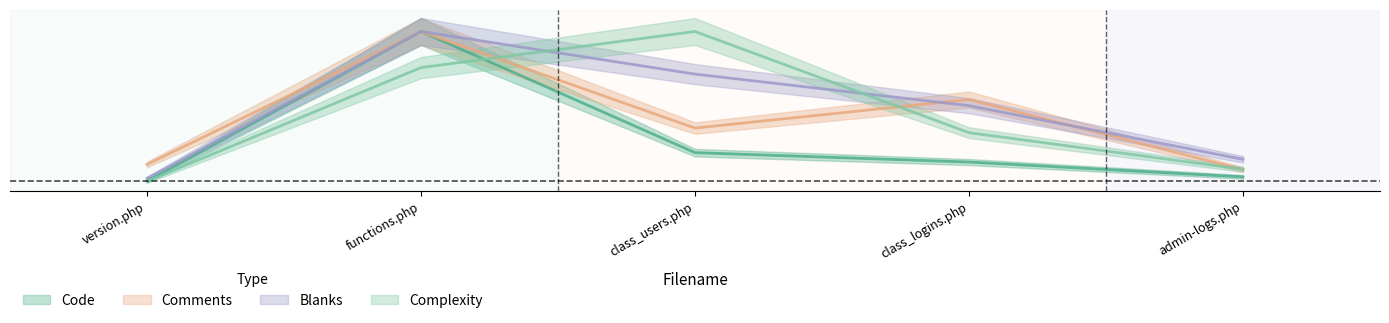

Reading left to right, list all the values displayed in this chart.

Code: version.php=0.0	functions.php=1.0	class_users.php=0.2	class_logins.php=0.1	admin-logs.php=0.0
Comments: version.php=0.1	functions.php=1.0	class_users.php=0.4	class_logins.php=0.5	admin-logs.php=0.1
Blanks: version.php=0.0	functions.php=1.0	class_users.php=0.7	class_logins.php=0.5	admin-logs.php=0.1
Complexity: version.php=0.0	functions.php=0.8	class_users.php=1.0	class_logins.php=0.3	admin-logs.php=0.1